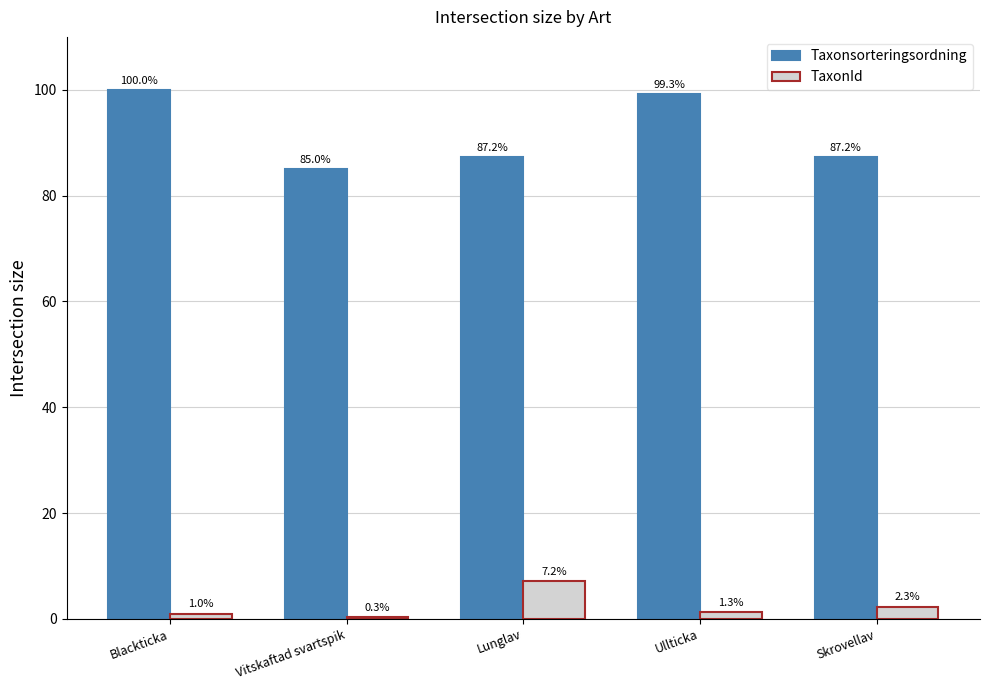

Between Lunglav and Ullticka, which series saw the biggest shift?

Taxonsorteringsordning